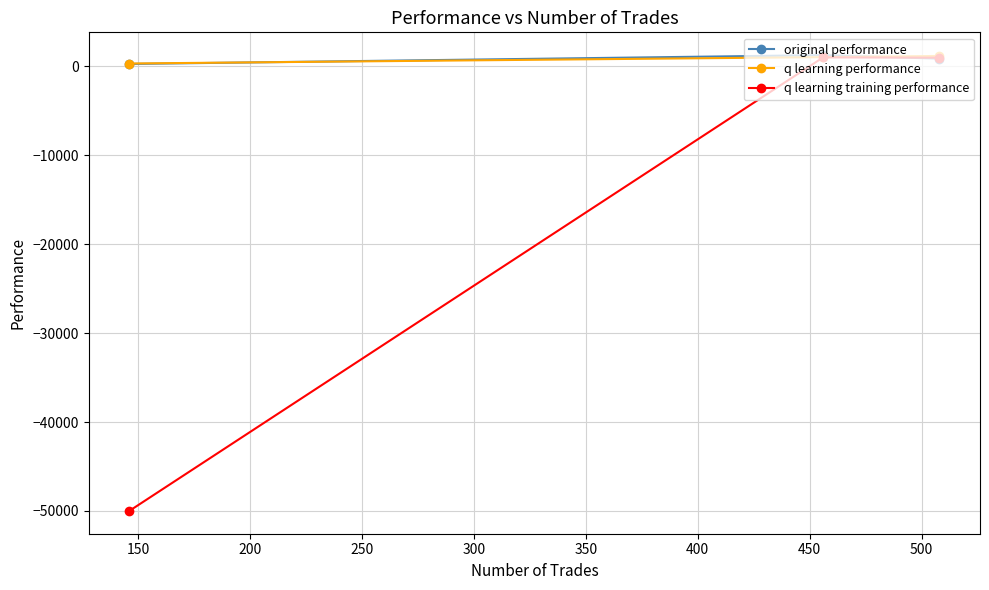

How many data points in q learning performance are less than 1029?

1